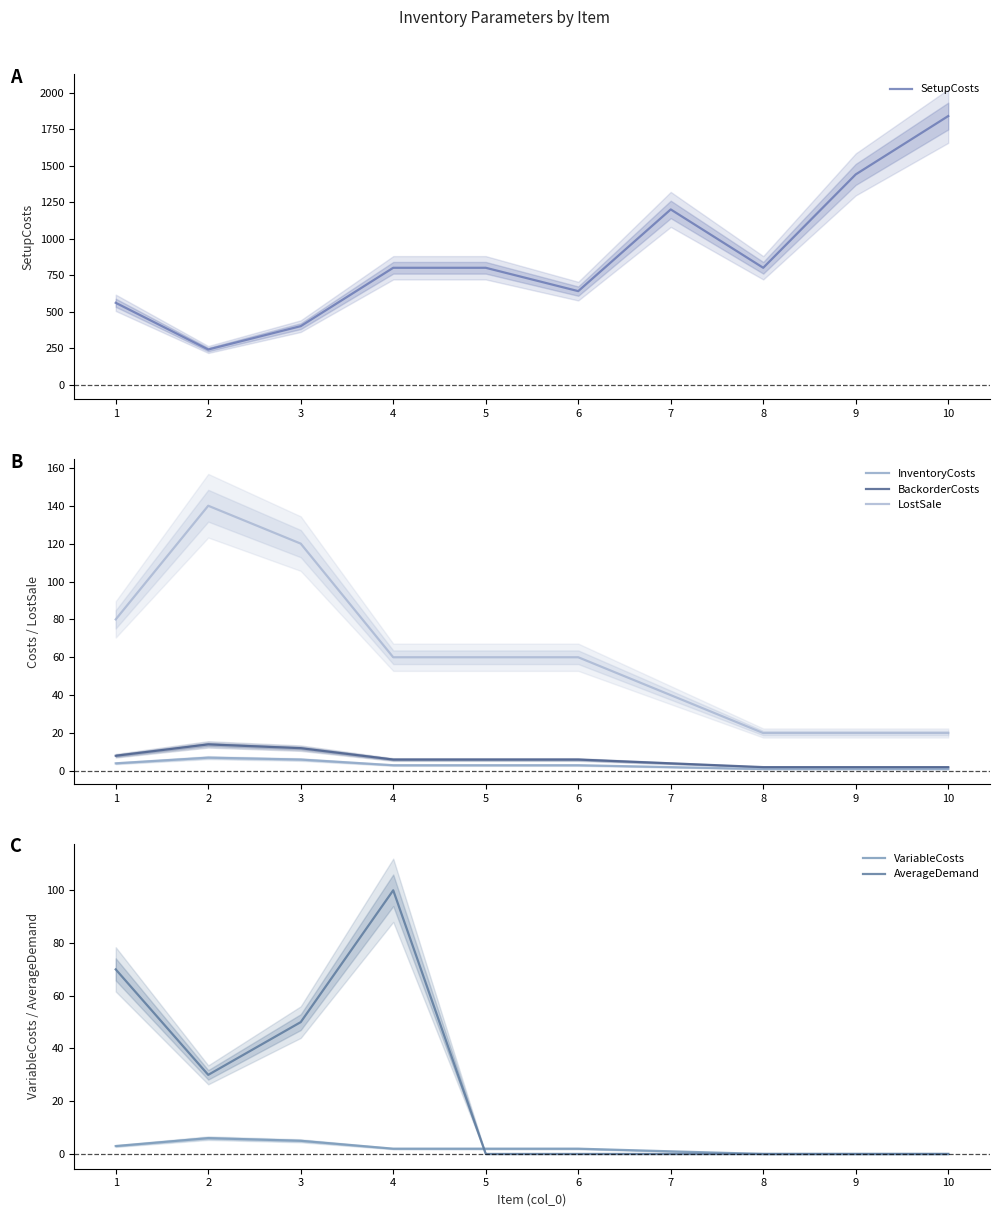

What is the sum of the LostSale values at 4 and 3?

180